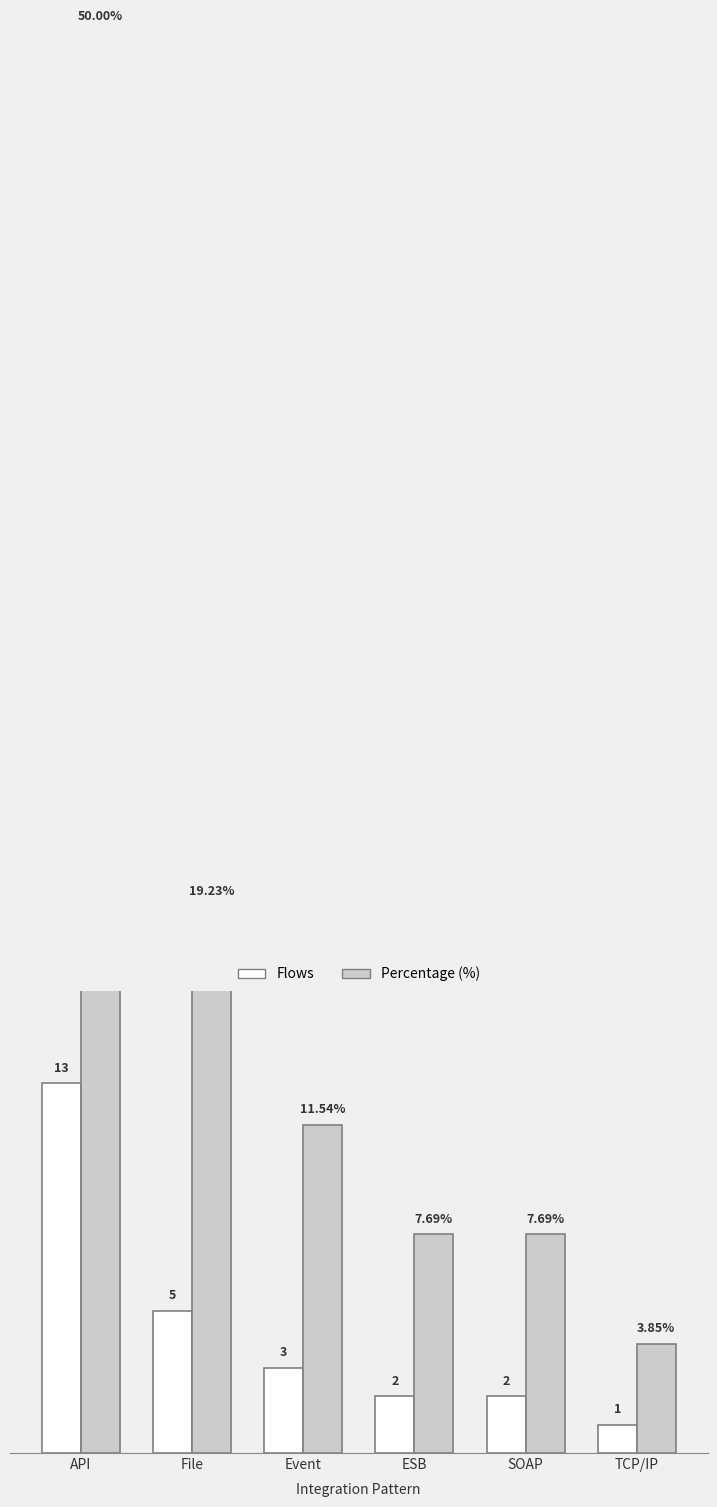

Between File and ESB, which series saw the biggest shift?

Percentage (%)